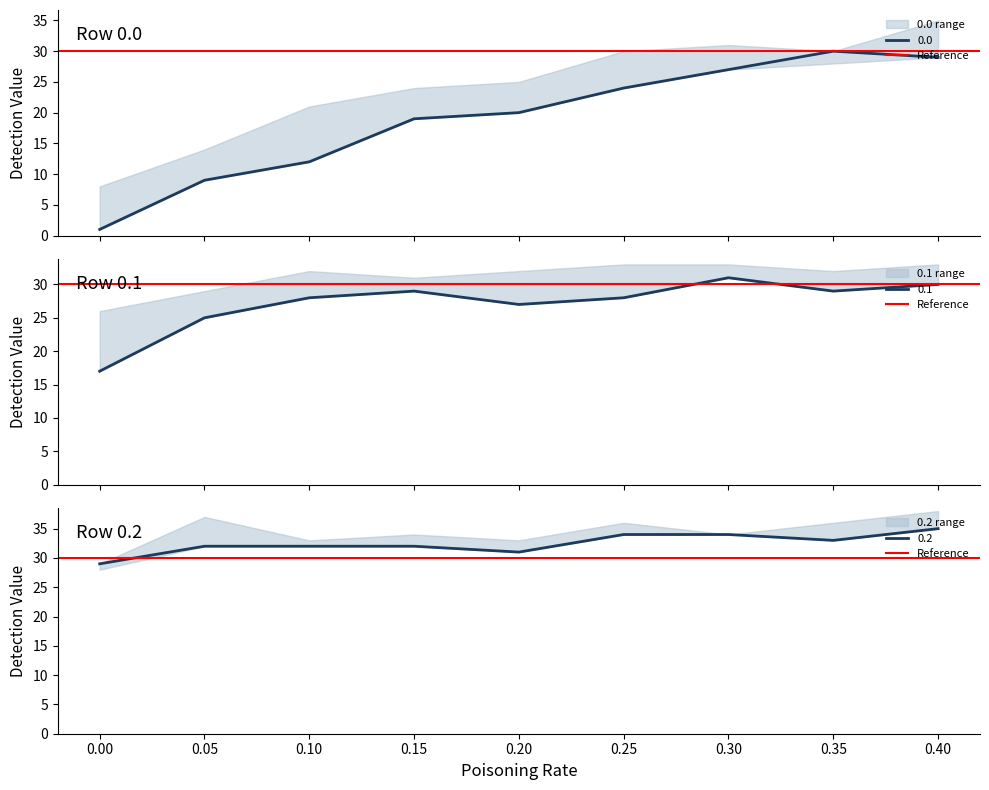

How many lines are shown in the chart?

3